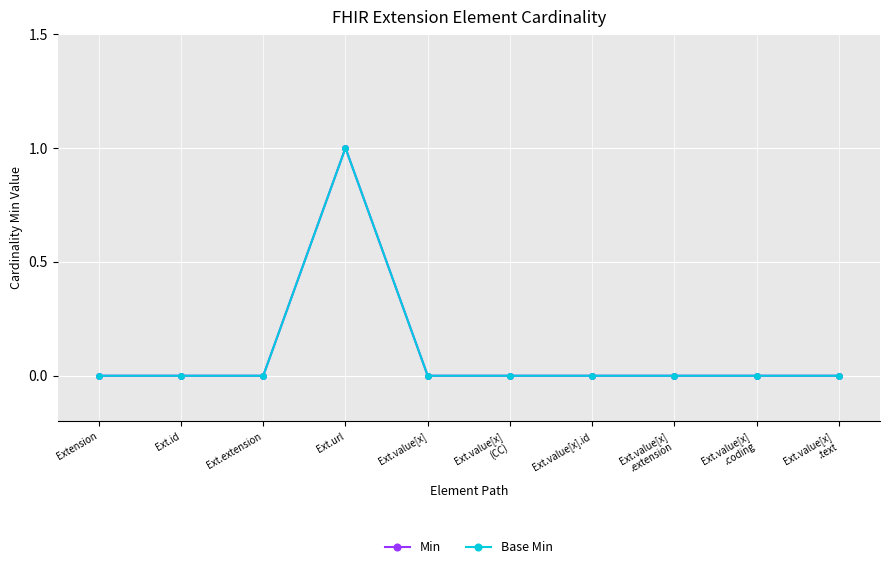

Does the chart have visible grid lines?

Yes